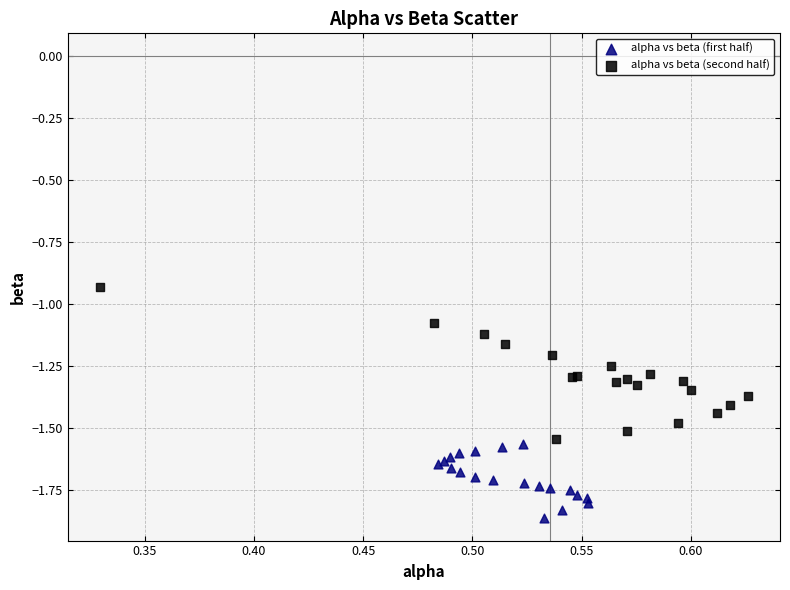

Which series reaches the maximum Y coordinate?

alpha vs beta (second half)